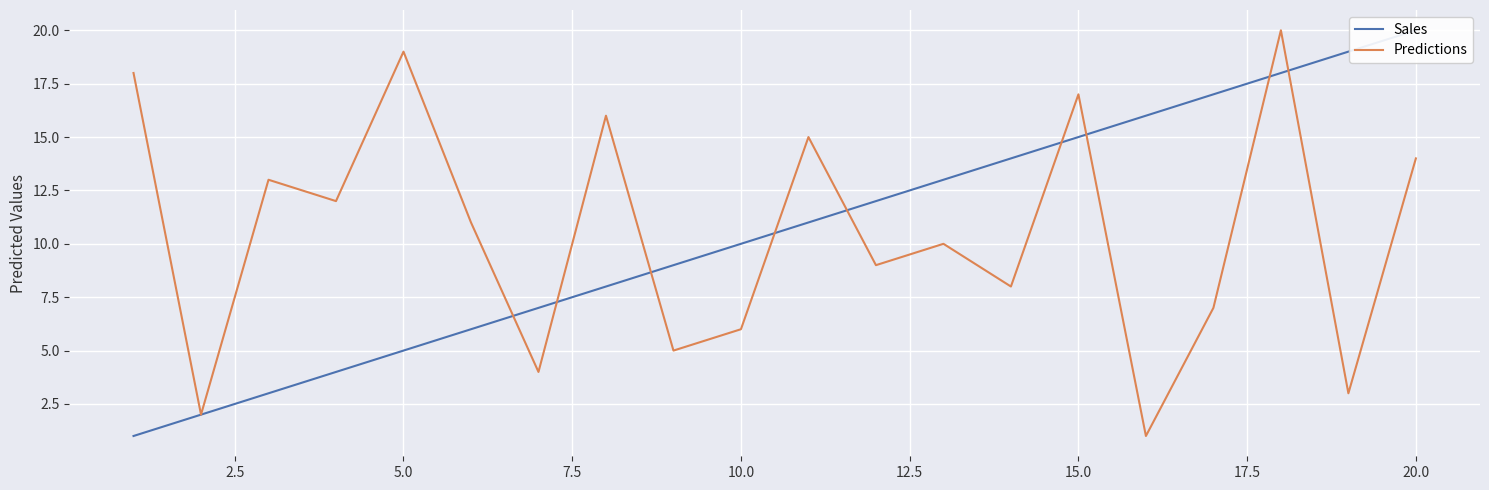

Reading left to right, transcribe all the data shown in this chart.

Sales: 1	2	3	4	5	6	7	8	9	10	11	12	13	14	15	16	17	18	19	20
Predictions: 18	2	13	12	19	11	4	16	5	6	15	9	10	8	17	1	7	20	3	14